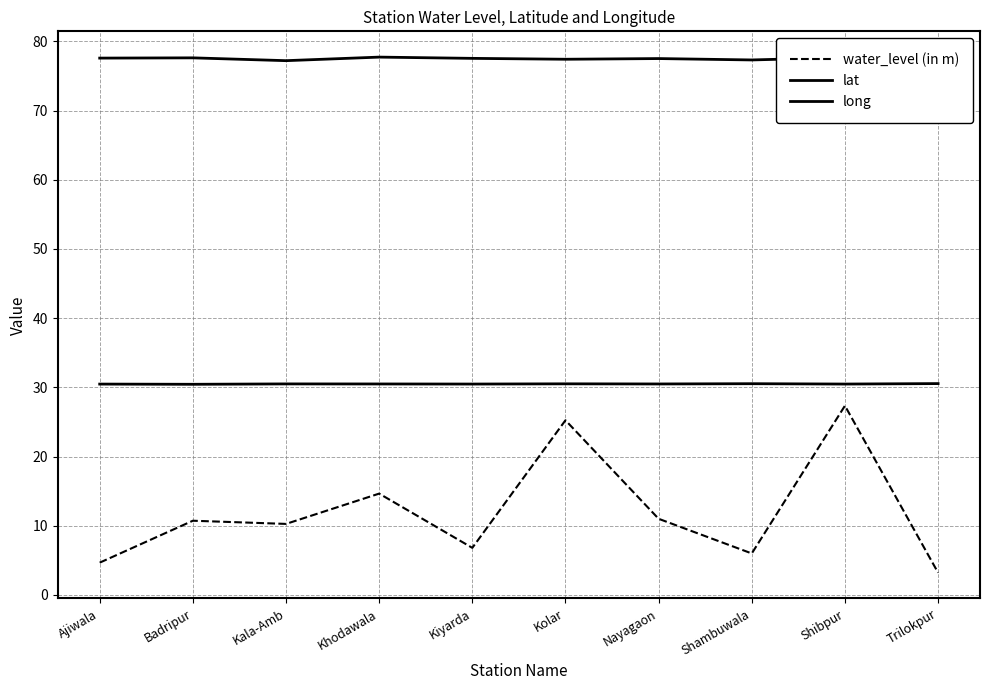

Reading right to left, transcribe all the data shown in this chart.

water_level (in m): 3.2	27.3	6.0	11.0	25.2	6.8	14.6	10.3	10.7	4.7
lat: 30.5	30.5	30.5	30.5	30.5	30.5	30.5	30.5	30.4	30.5
long: 77.2	77.7	77.3	77.5	77.4	77.5	77.7	77.2	77.6	77.6